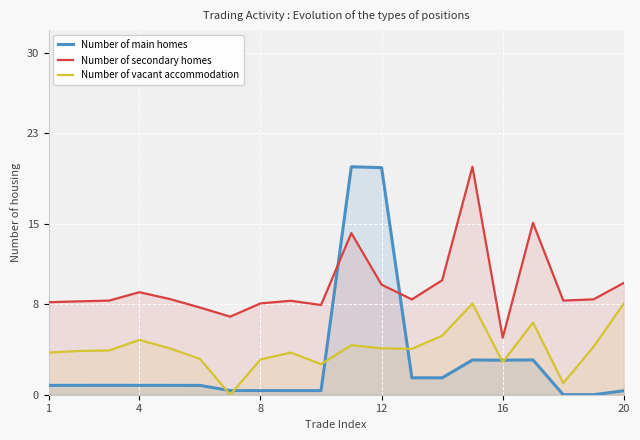

Which series has the largest total across all categories?

Number of secondary homes